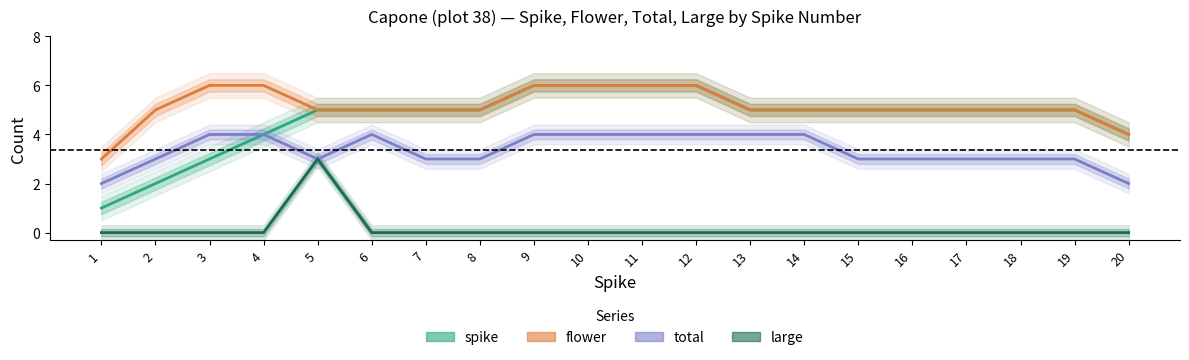

Which series changed the most between 18 and 19?

spike